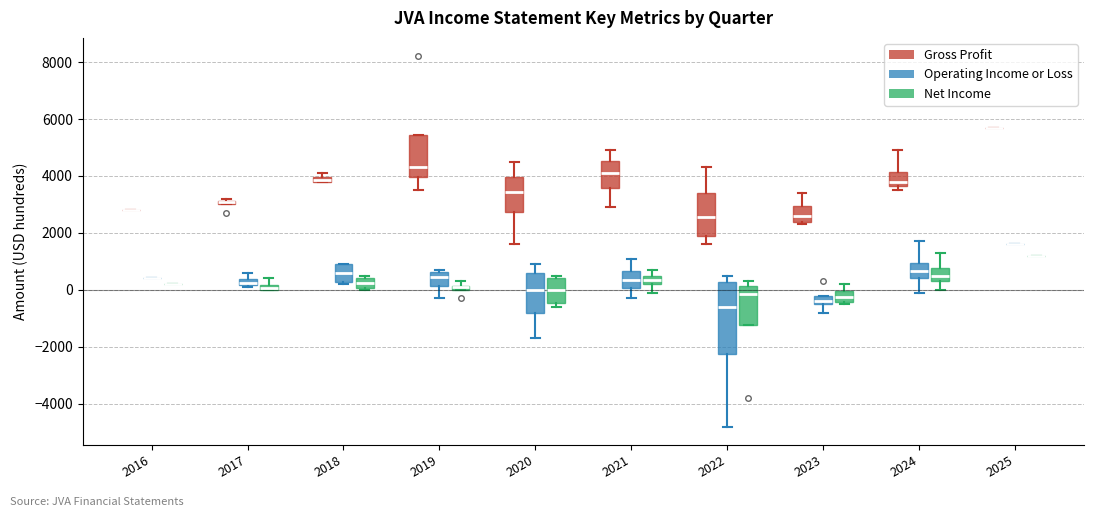

Comparing the boxes themselves (not the whiskers), which one is the tallest?

2022 (Operating Income or Loss)